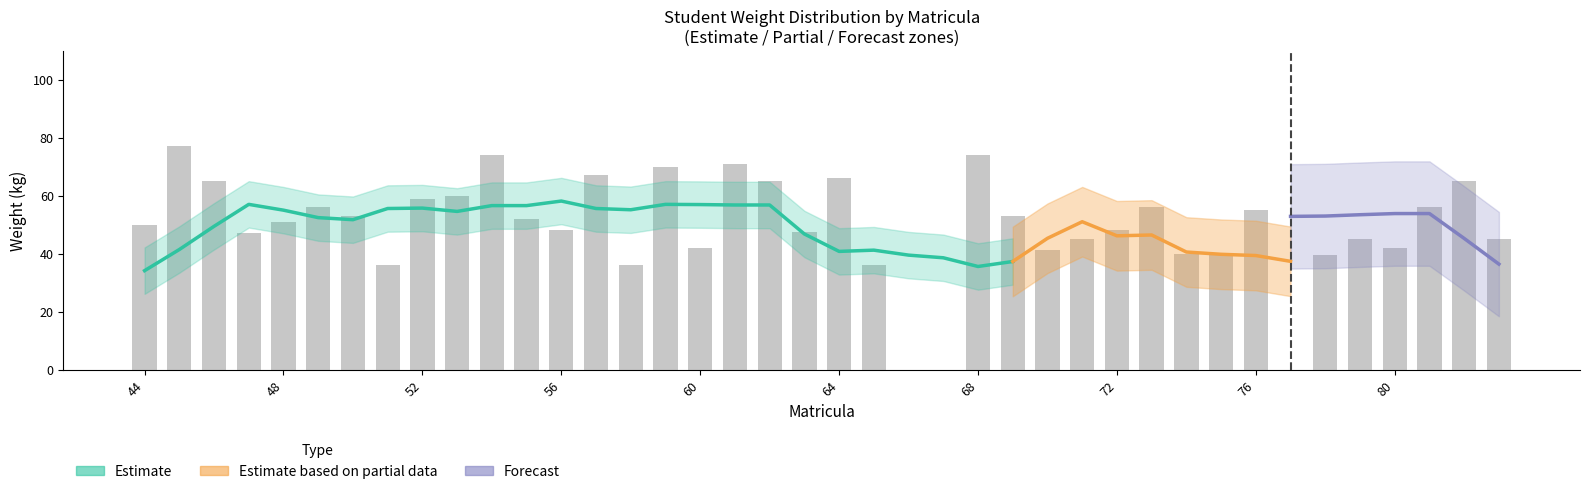

What is the difference between the maximum and second lowest values?

77.0